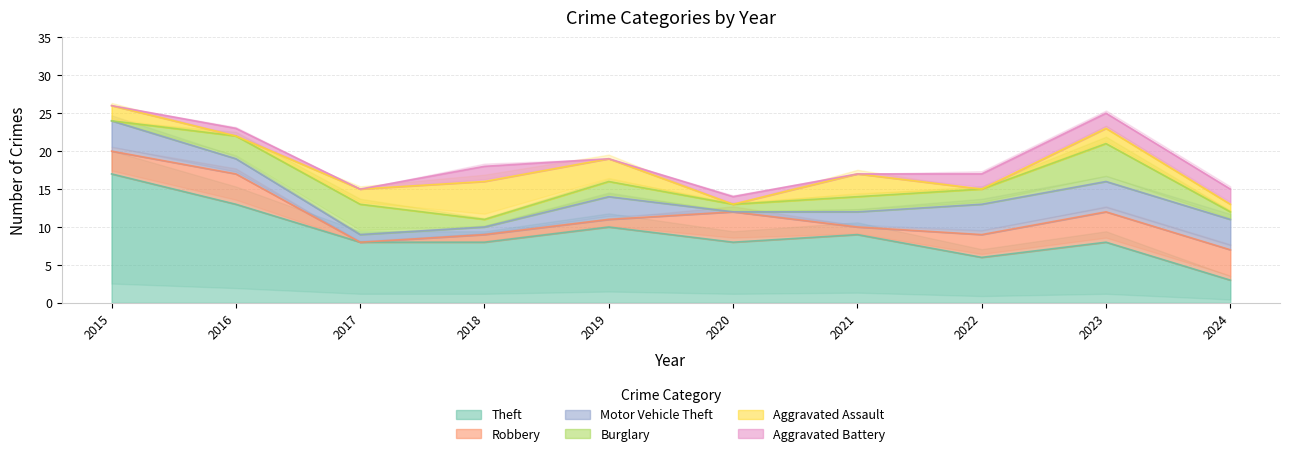

What is the difference between the second highest and minimum values in the Aggravated Assault series?

3